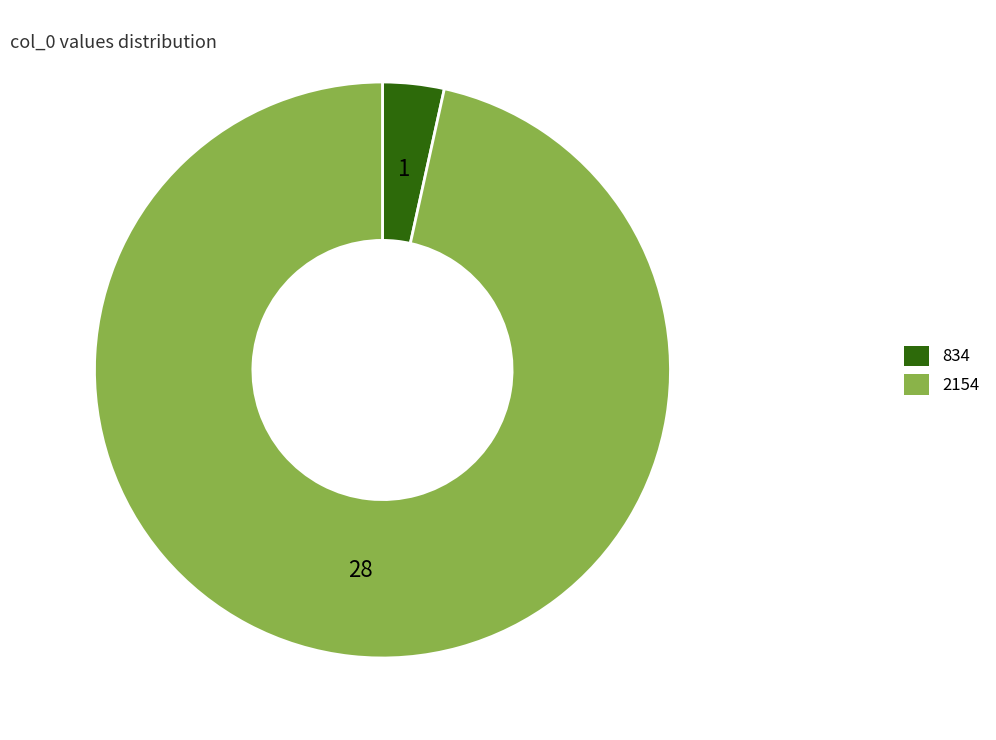

Which category has the smallest portion of the pie?

834